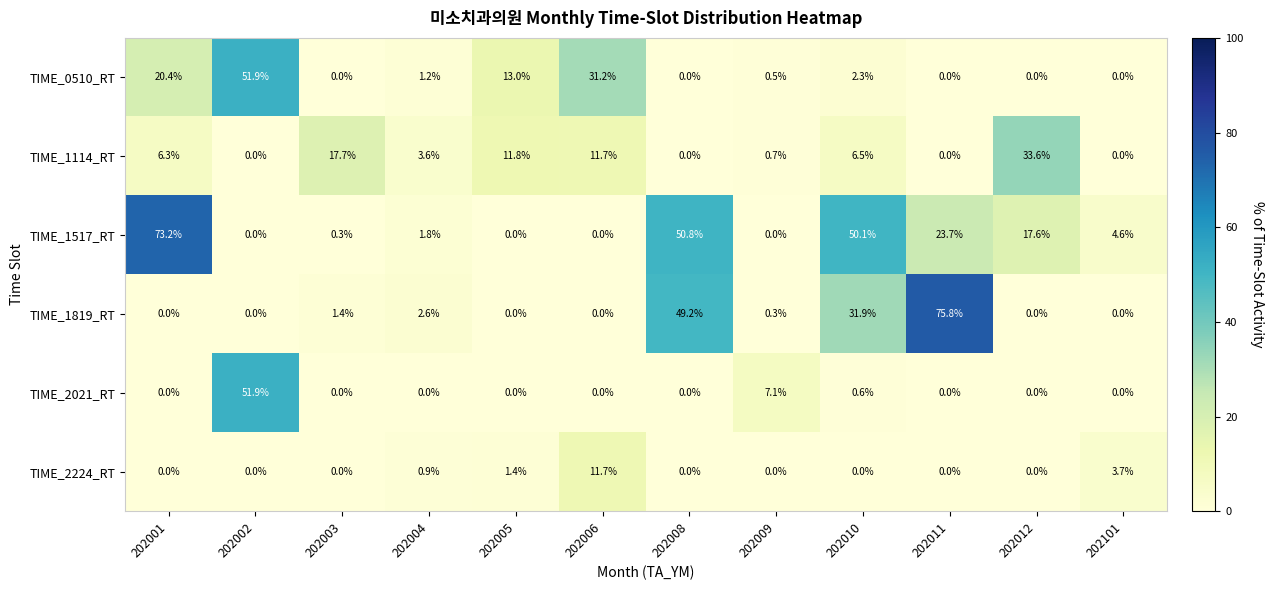

Is the value of TIME_2021_RT at 202002 greater than the value of TIME_1517_RT at 202012?

Yes